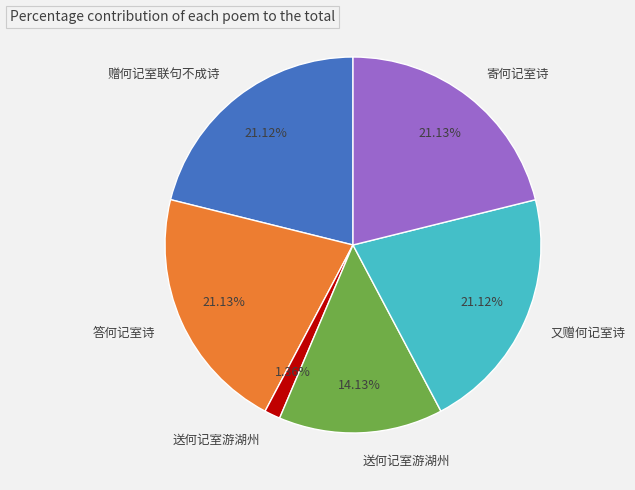

Does any single category account for the majority?

No